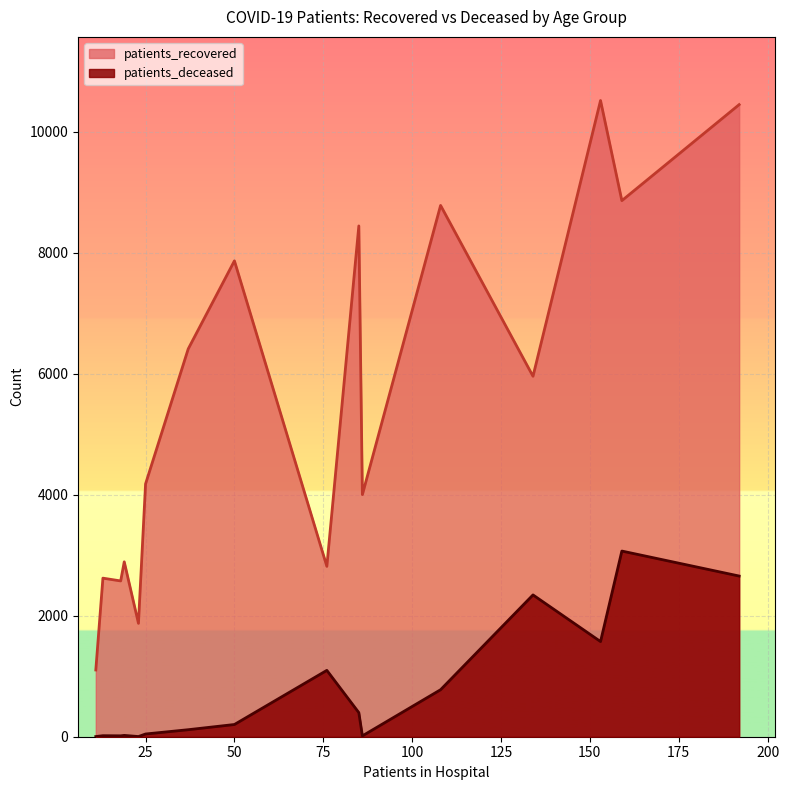

True or false: patients_deceased and patients_recovered intersect in this chart.

False